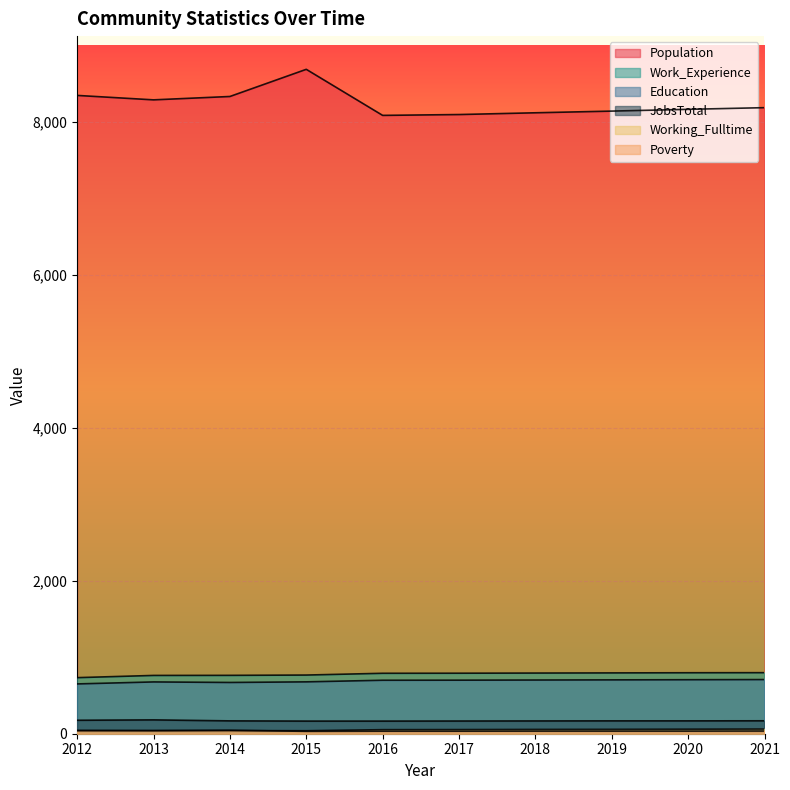

What is the difference between the maximum and minimum values in the JobsTotal series?

16